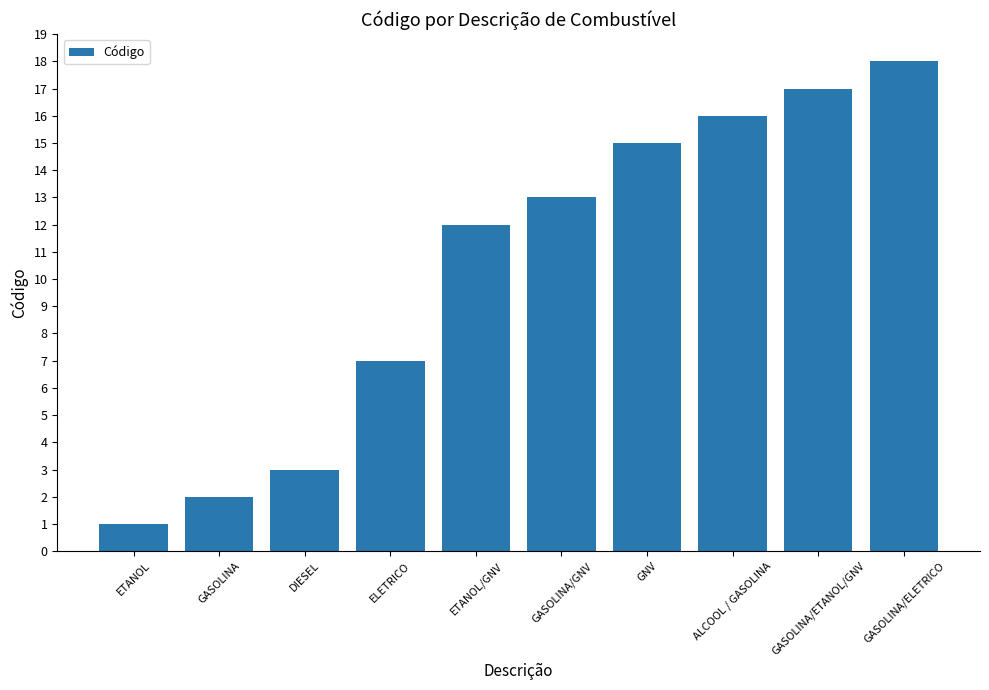

What is the average value?

10